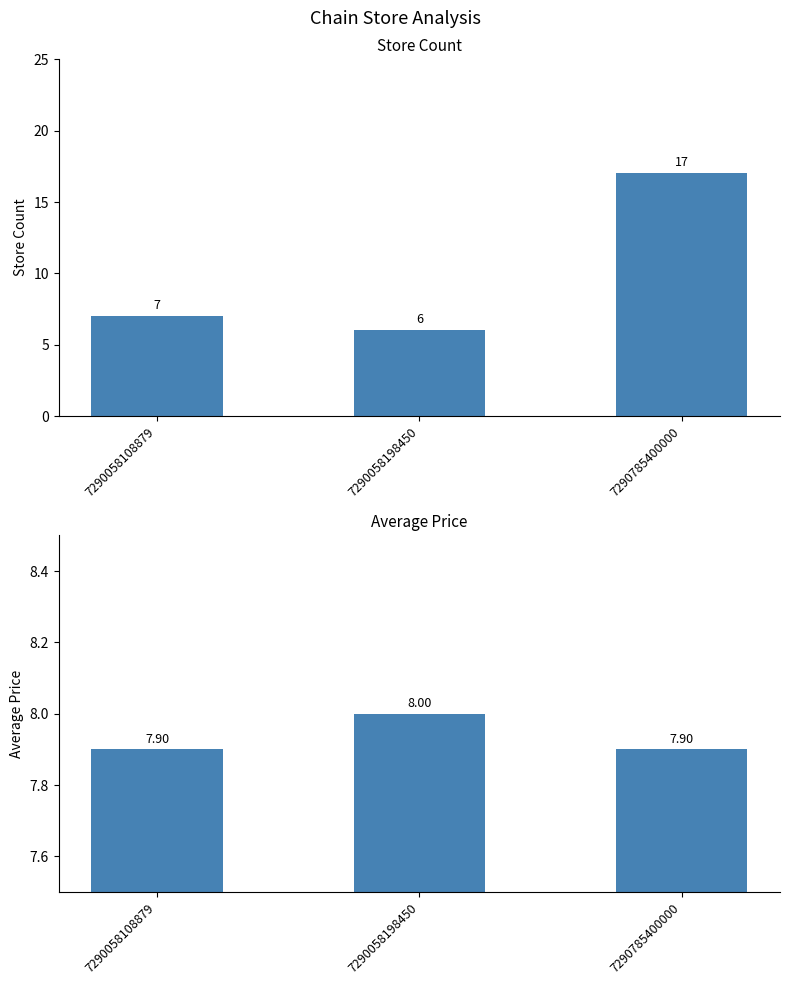

Rank the series by their average value, from highest to lowest.

store_count, avg_price